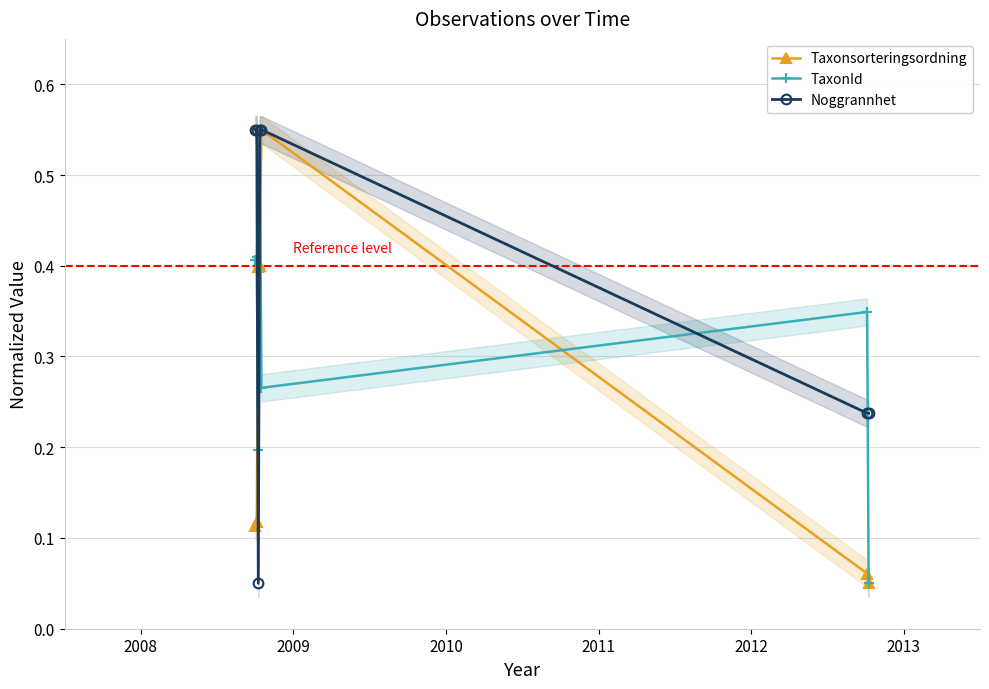

How many Noggrannhet values are between 0 and 1?

7